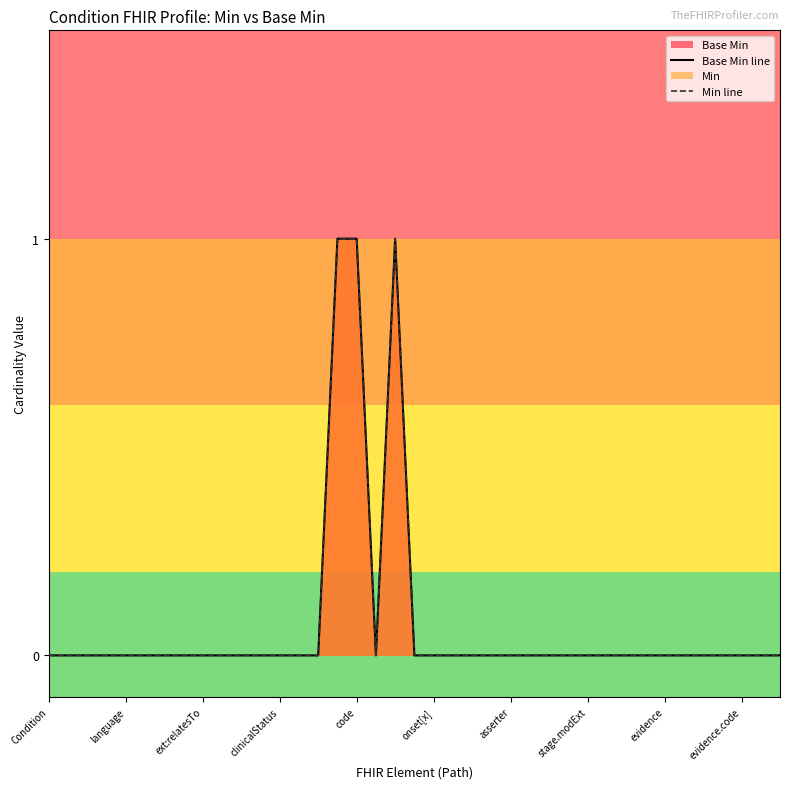

How many interior local valleys does the Min line series have?

1